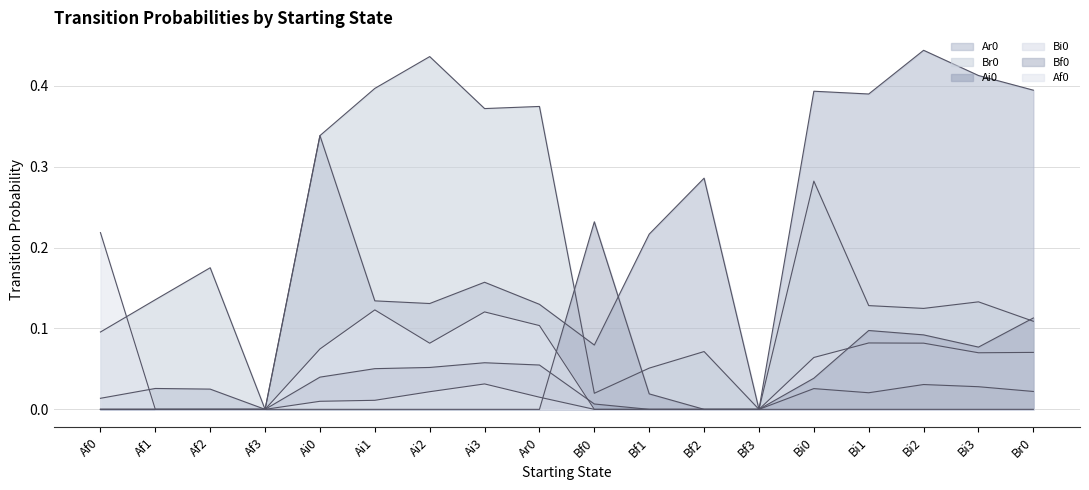

At which label is Af0 closest to 0?

Af1